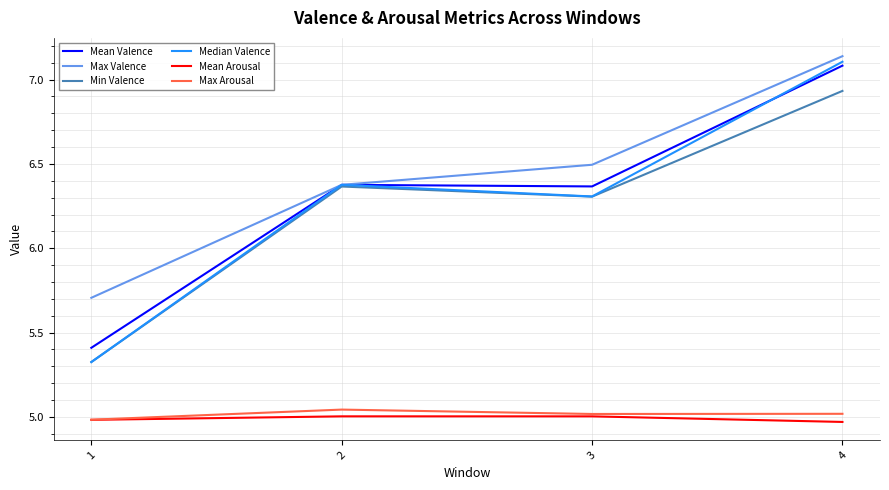

Which series has the widest spread of values?

Median Valence